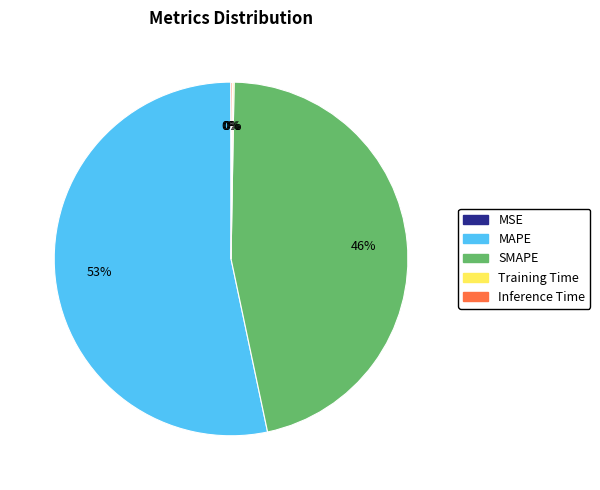

Is it true that SMAPE is 46% of the pie?

True